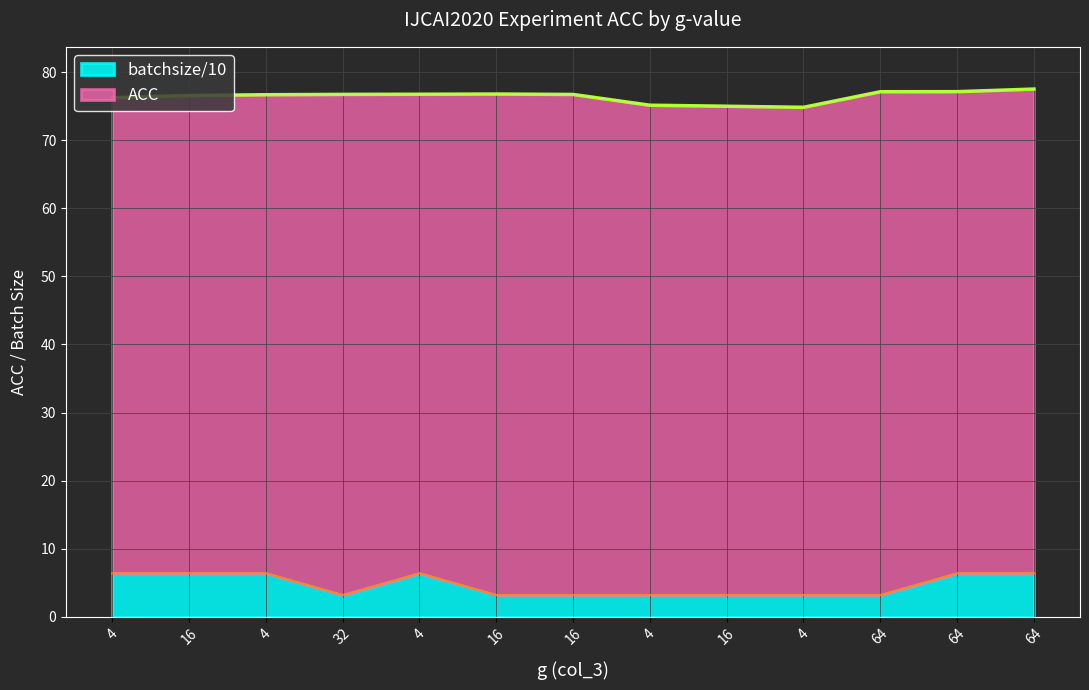

Read the batchsize value at 16.

6.4